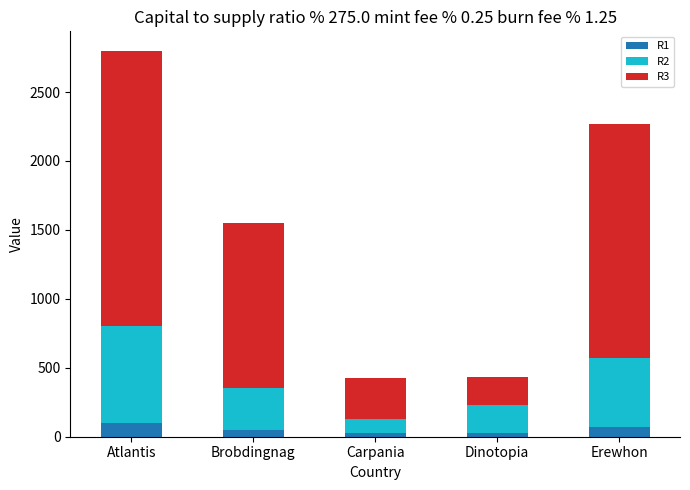

At which category is the sum across all series the highest?

Atlantis